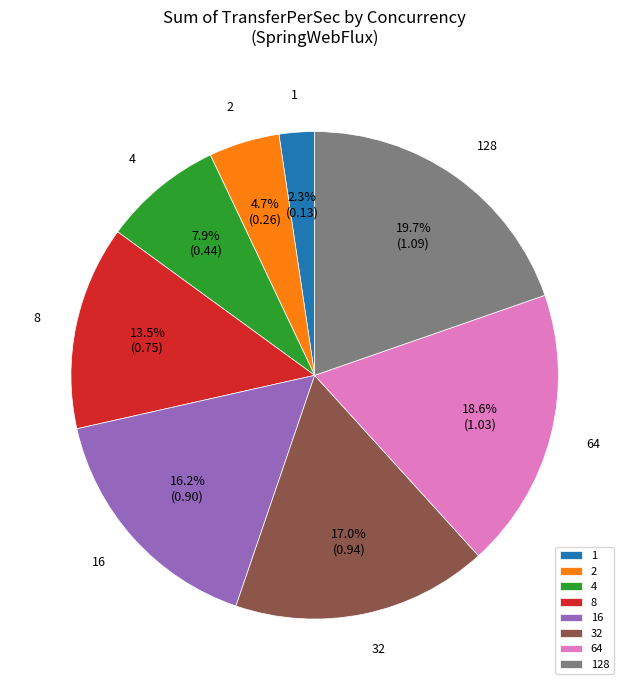

Which has a higher value, 32 or 128?

128